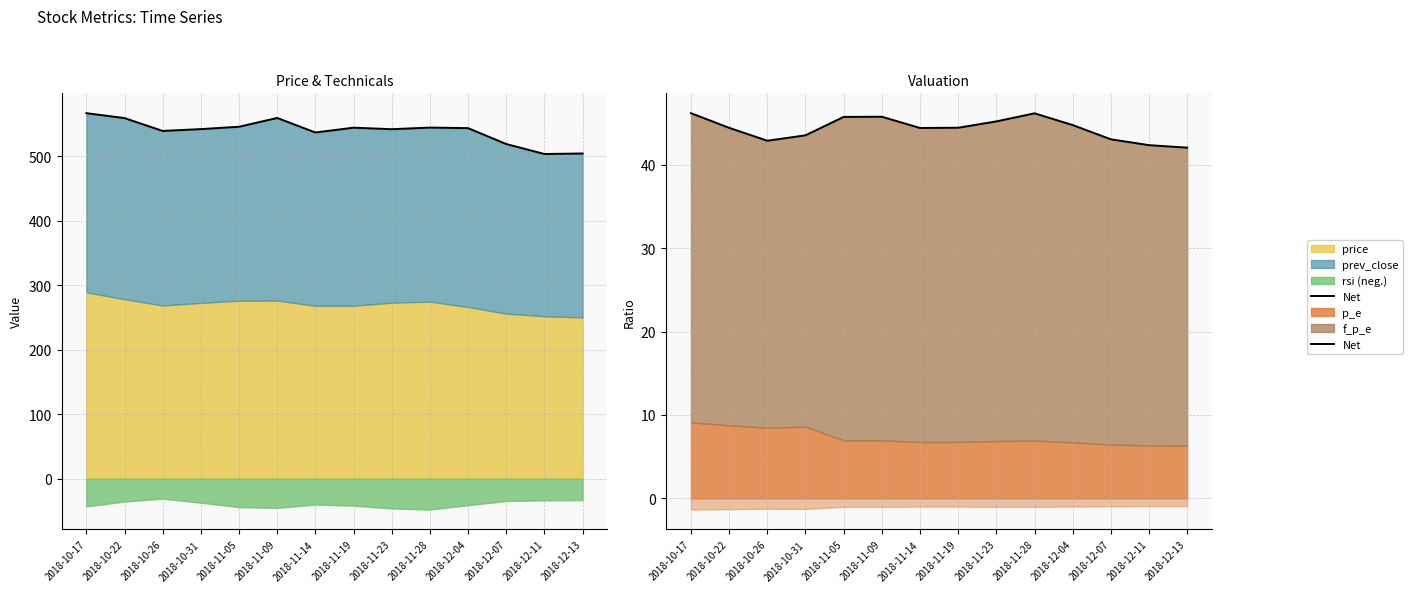

What is the value of the 7th point from the left?

44.4